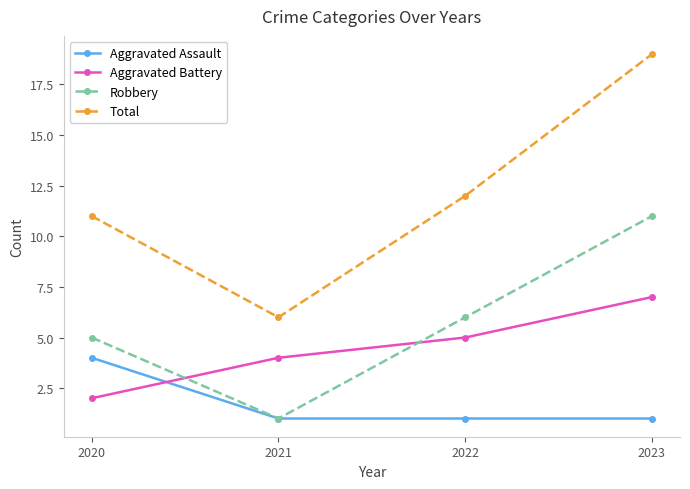

True or false: Aggravated Battery and Total cross at least once.

False